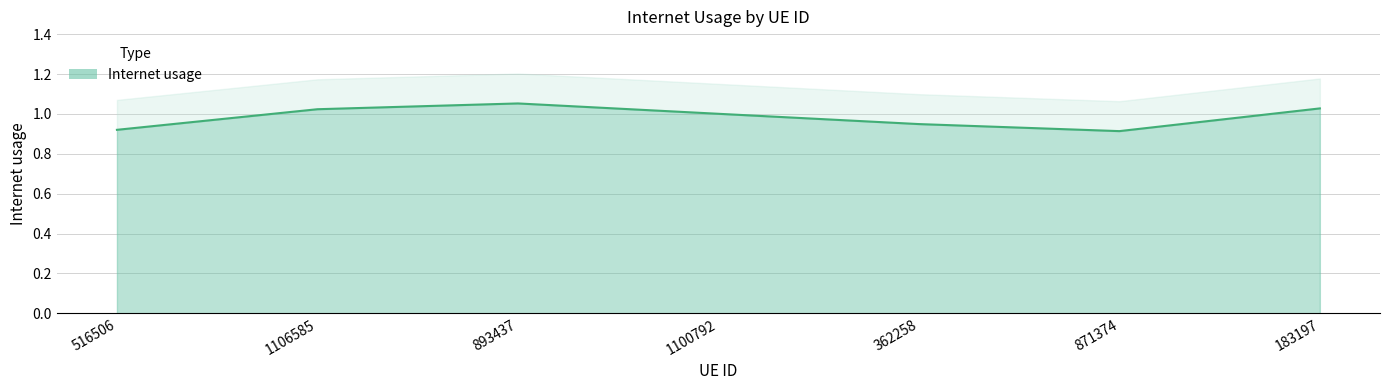

What is the difference between the second highest and second lowest values?

0.1